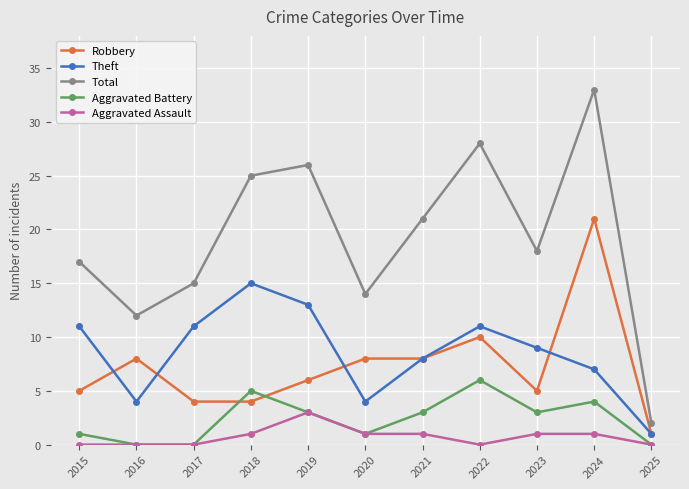

Reading left to right, list all the values displayed in this chart.

Robbery: 5	8	4	4	6	8	8	10	5	21	1
Theft: 11	4	11	15	13	4	8	11	9	7	1
Total: 17	12	15	25	26	14	21	28	18	33	2
Aggravated Battery: 1	0	0	5	3	1	3	6	3	4	0
Aggravated Assault: 0	0	0	1	3	1	1	0	1	1	0